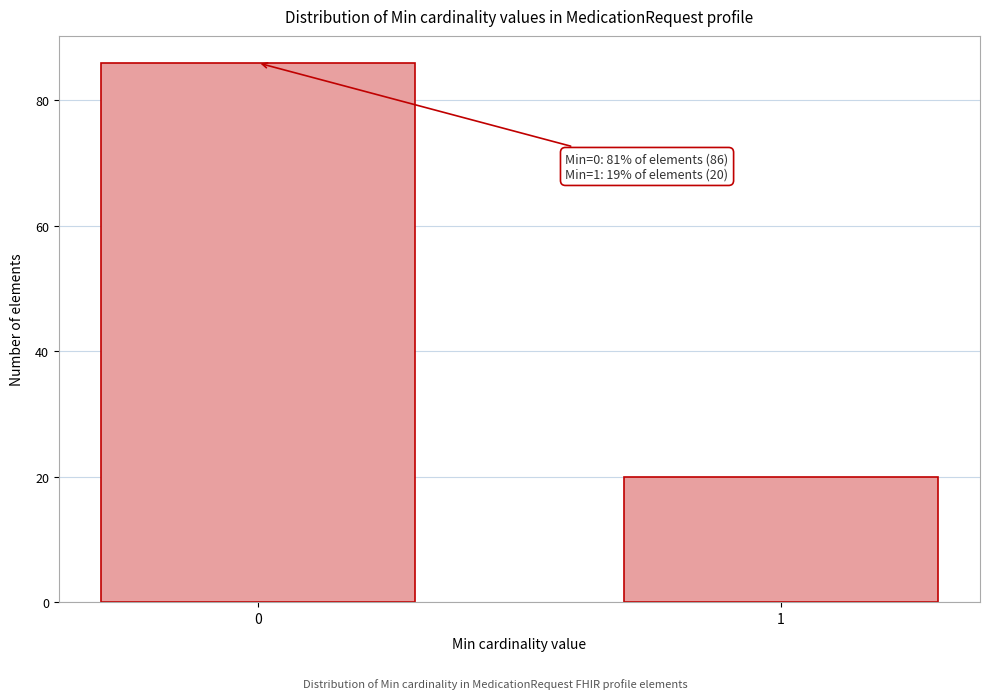

Reading left to right, transcribe all the data shown in this chart.

0=86	1=20